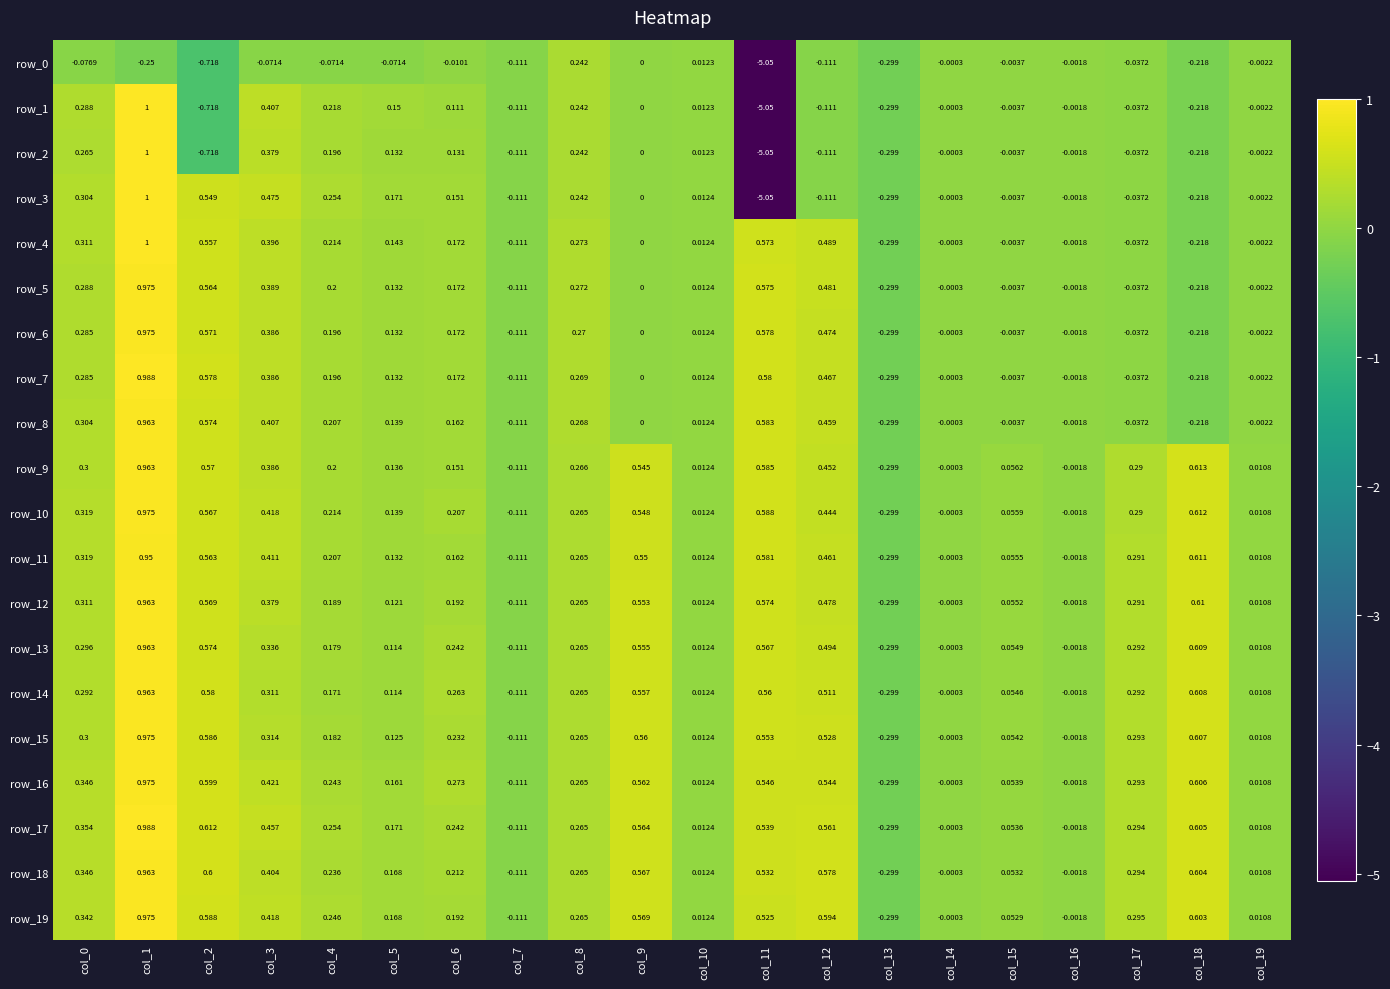

How many values in the row_5 series are below 0?

8